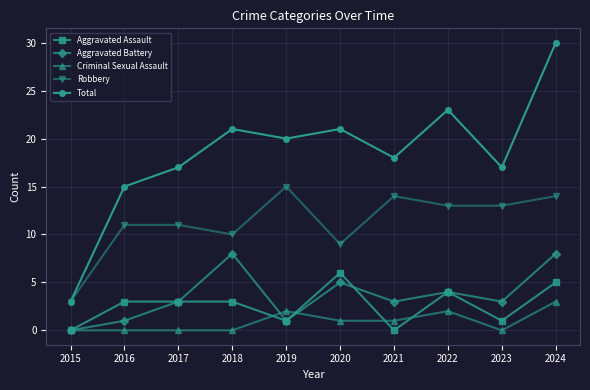

True or false: Total and Aggravated Battery intersect in this chart.

False